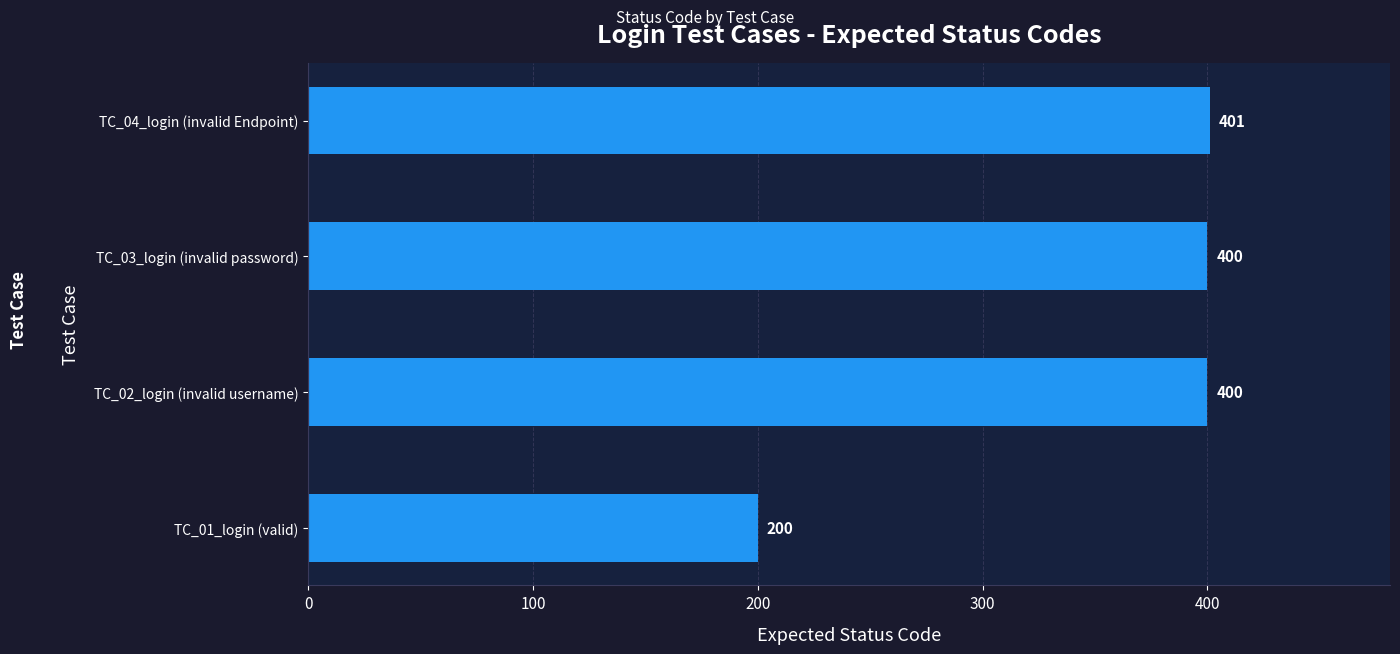

Reading top to bottom, extract all data points from this chart.

401	400	400	200